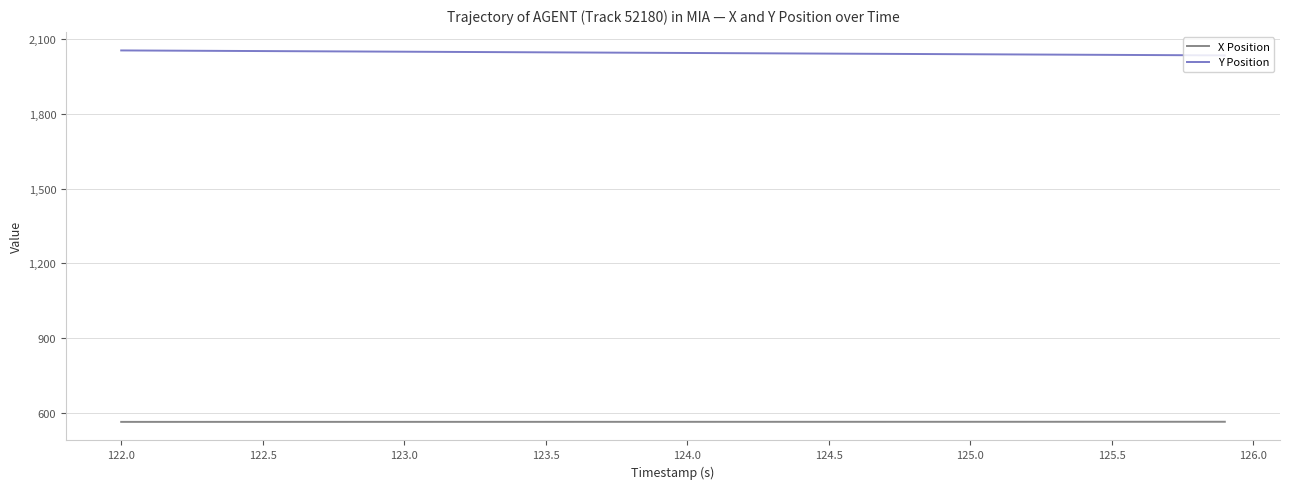

True or false: X Position and Y Position intersect in this chart.

False